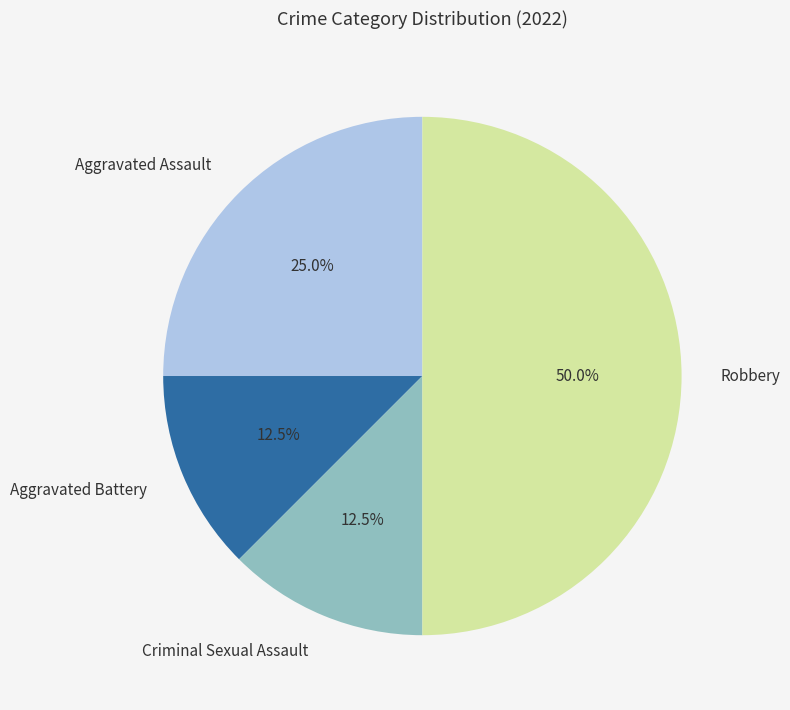

Between Aggravated Assault and Aggravated Battery, which is larger?

Aggravated Assault